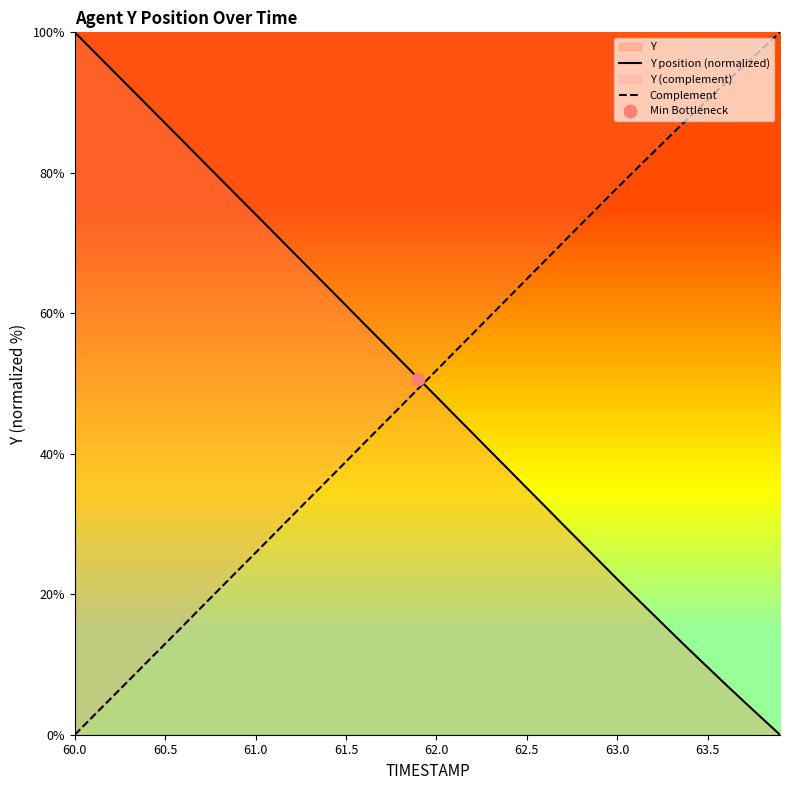

At which category is the sum across all series the highest?

60.0